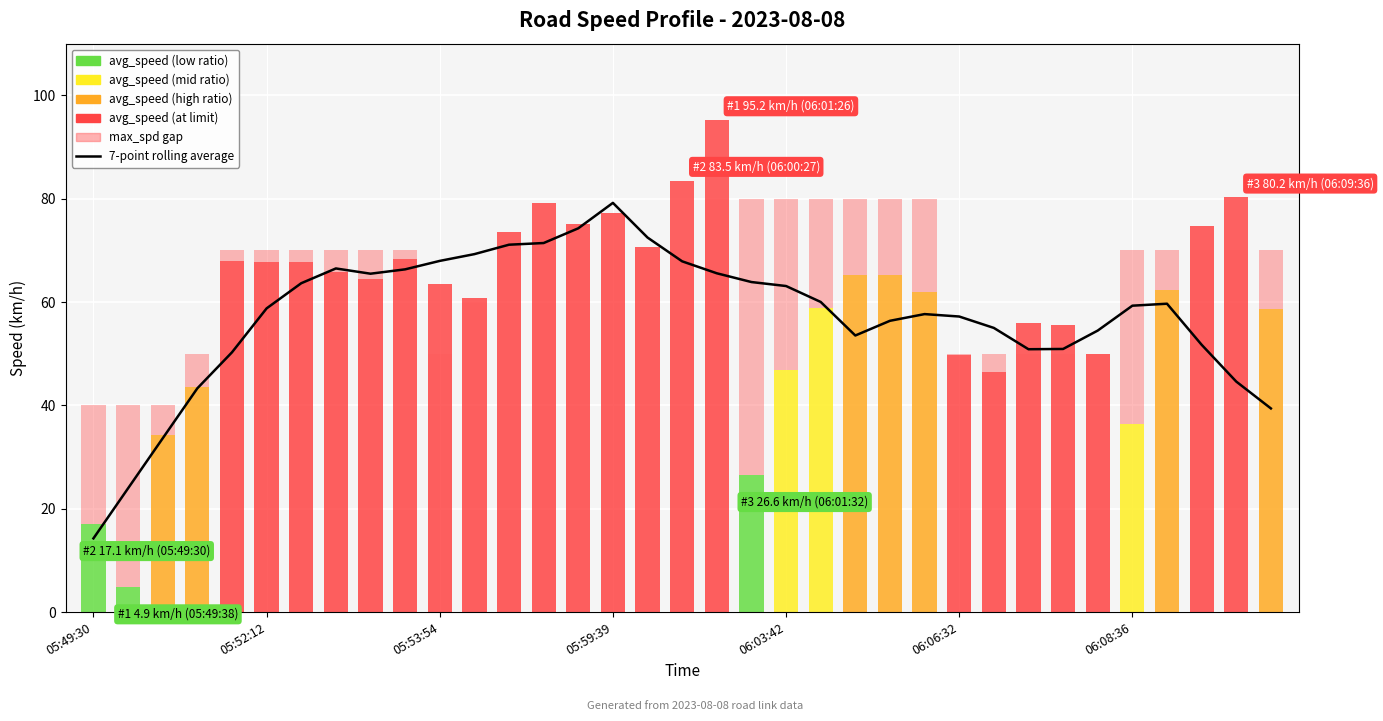

What is the approximate value at 14?

74.3